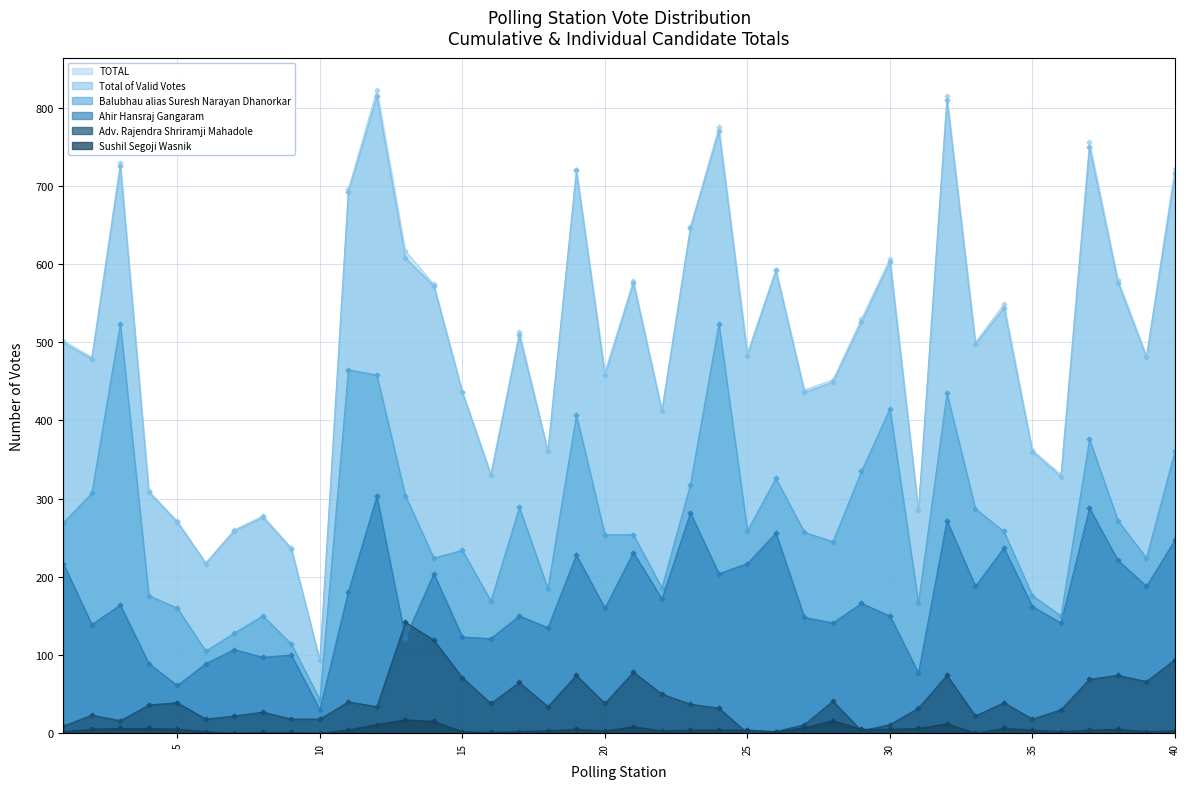

True or false: Total of Valid Votes has a value of 861 at 17.

False